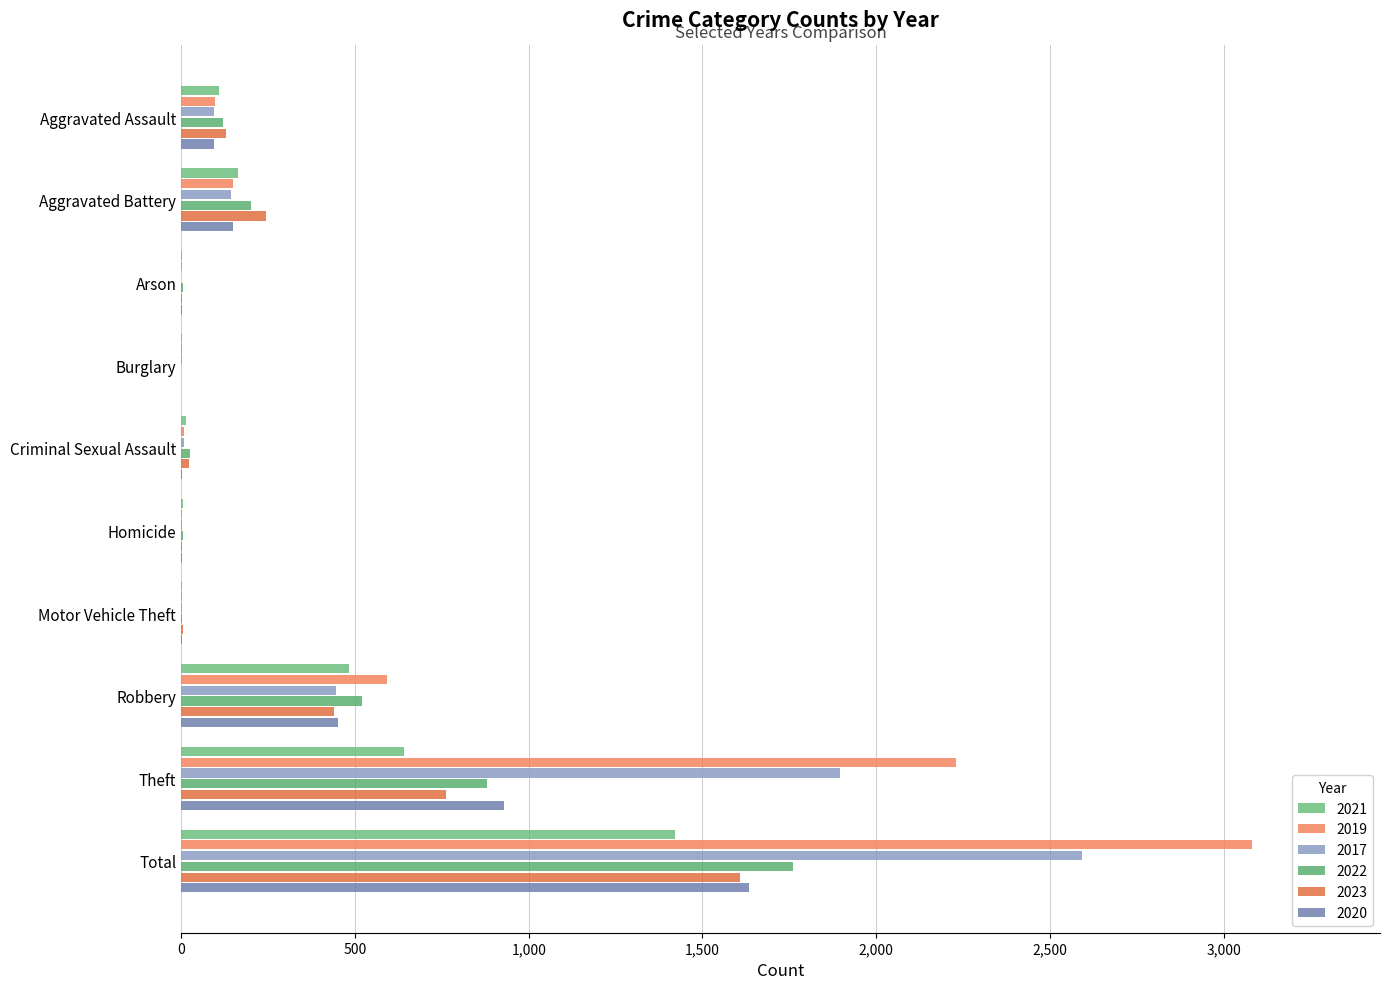

How many series are shown in this chart?

6